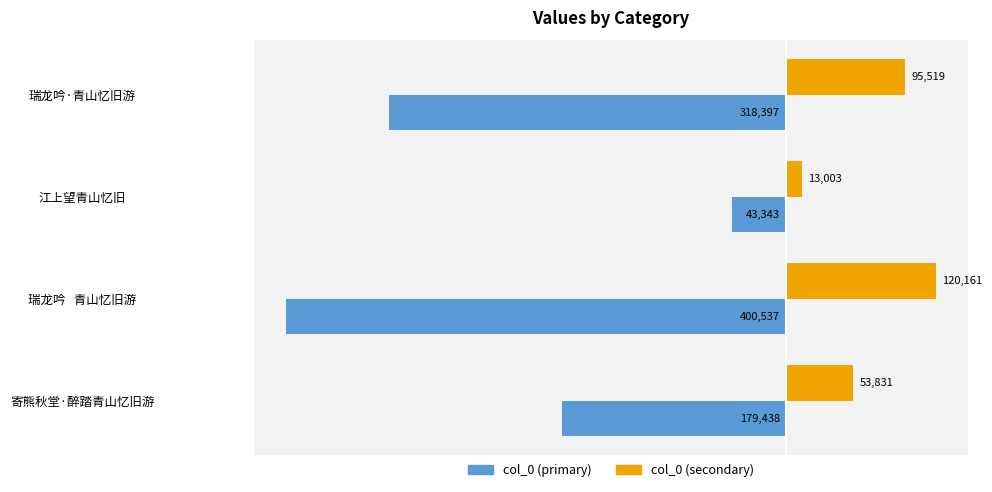

What is the smallest value displayed?

-400537.0